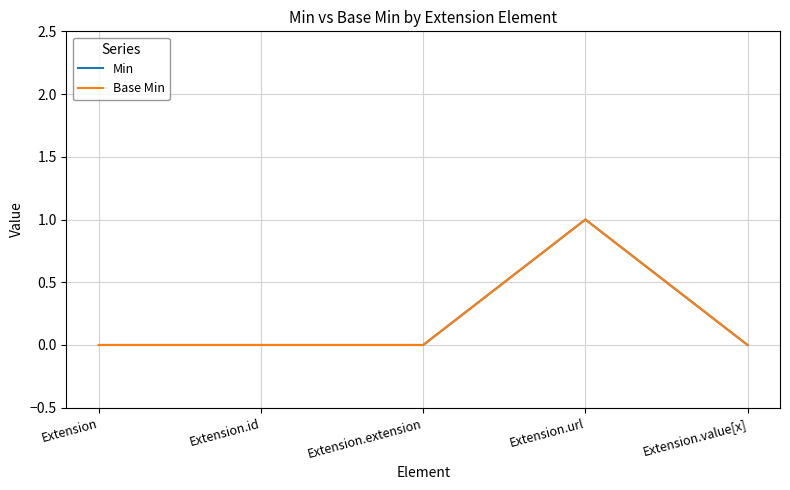

Does the chart display data point markers on the line(s)?

No